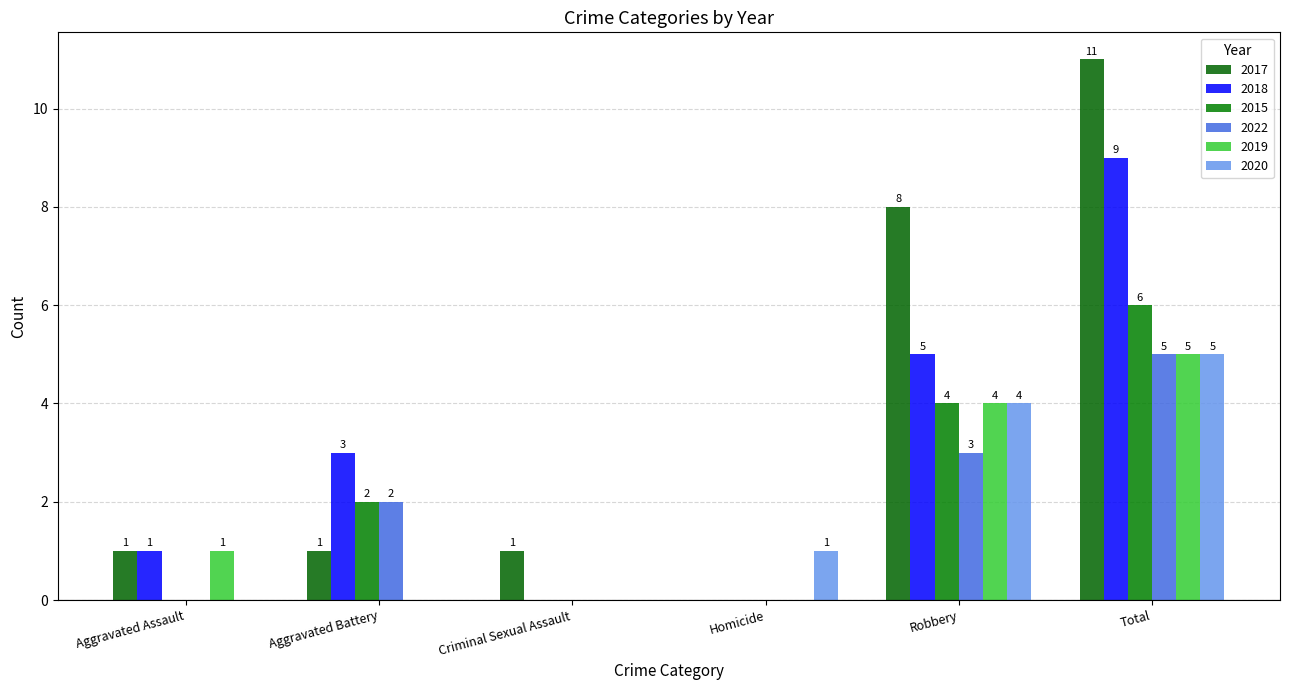

How many positive values does the 2017 series have?

5